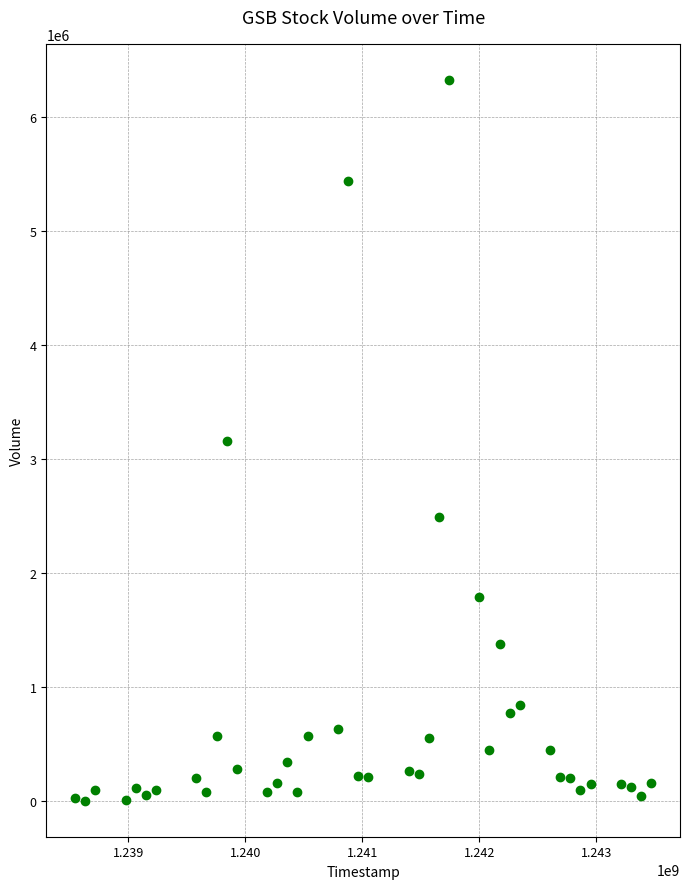

What is the range of X values (max minus min)?

4924800